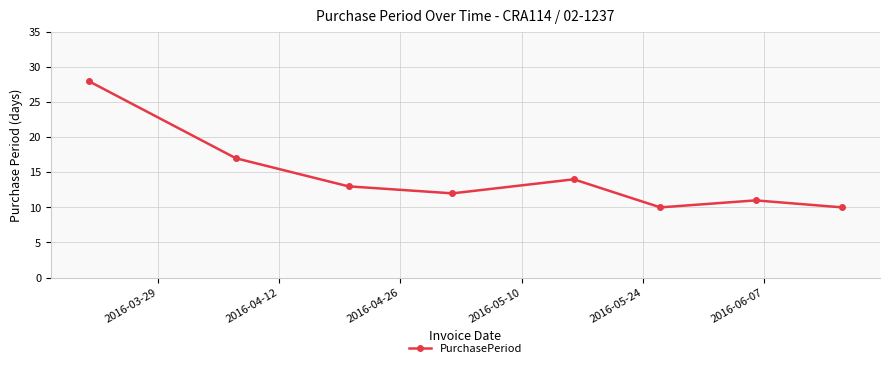

How many points are higher than both their immediate neighbors (excluding endpoints)?

2